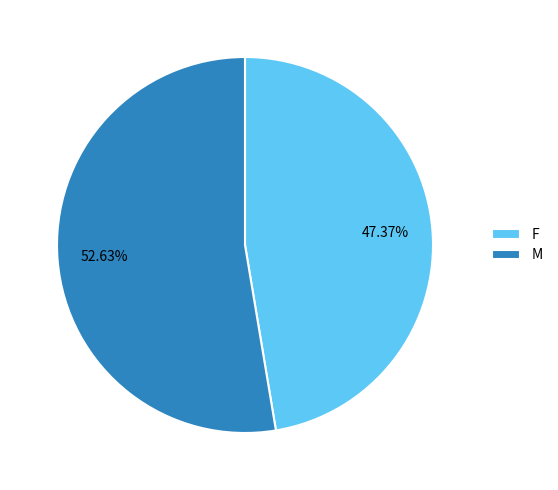

Rank the categories by value from lowest to highest.

F, M